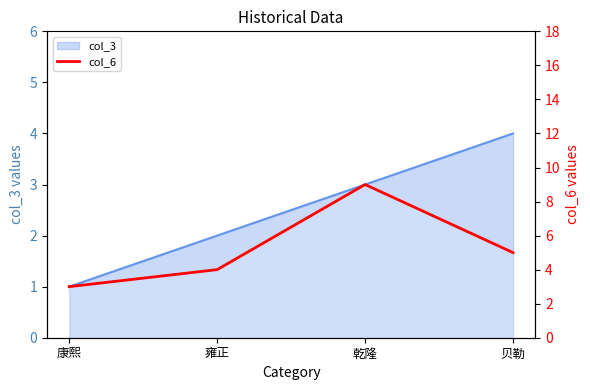

What is the label of the 4th point from the right?

康熙